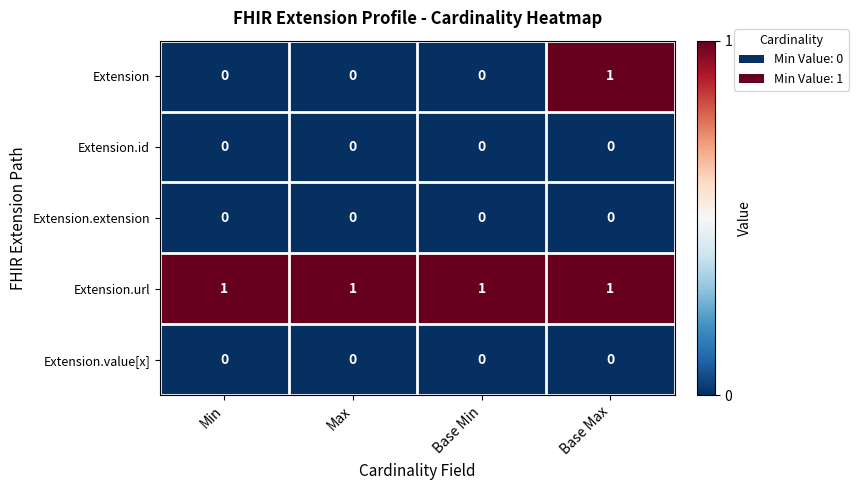

What is the total value across all series at Max?

1